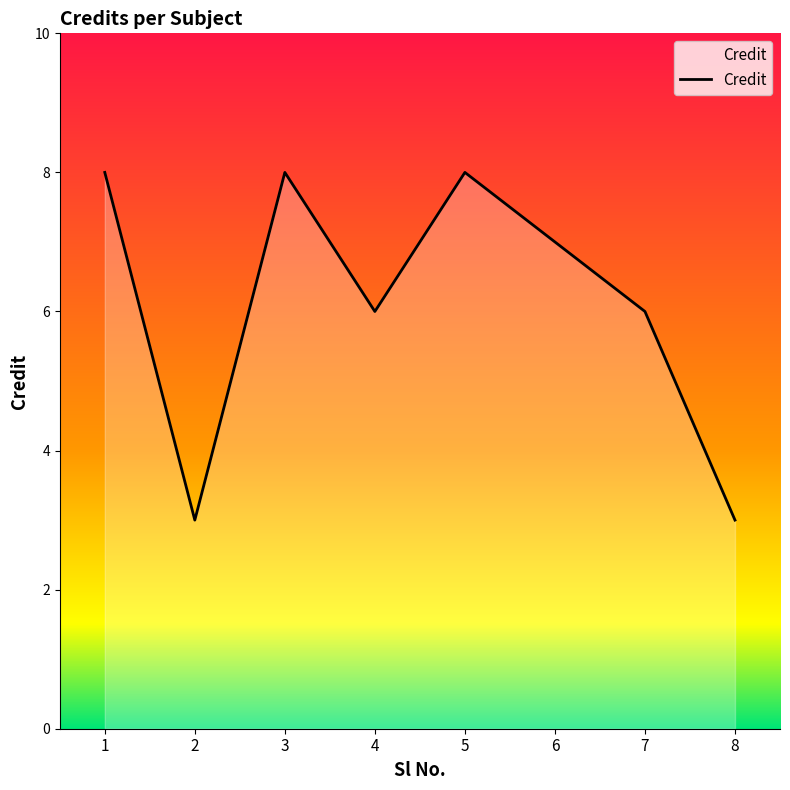

At which category does the chart reach its minimum across all series?

2